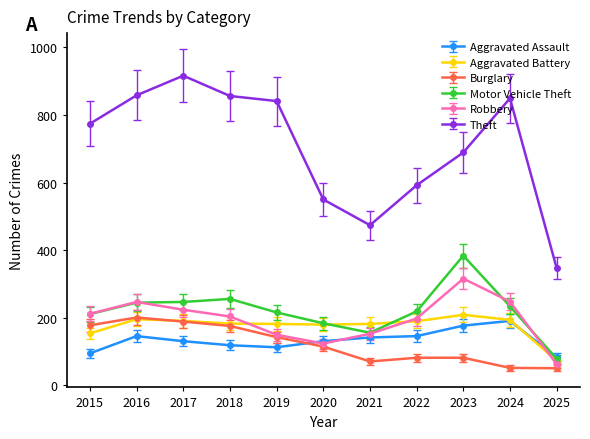

What is the minimum value for Robbery?

63